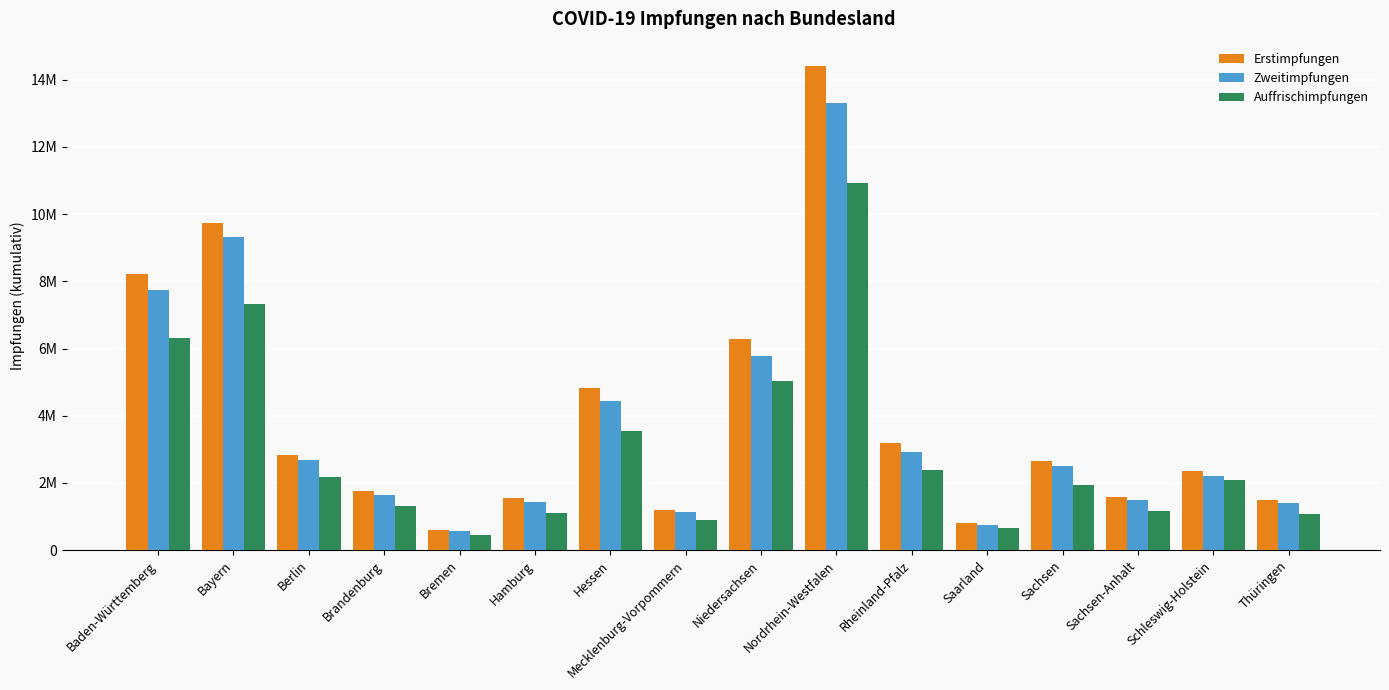

The Erstimpfungen series shows 574207 at Hamburg. True or false?

False